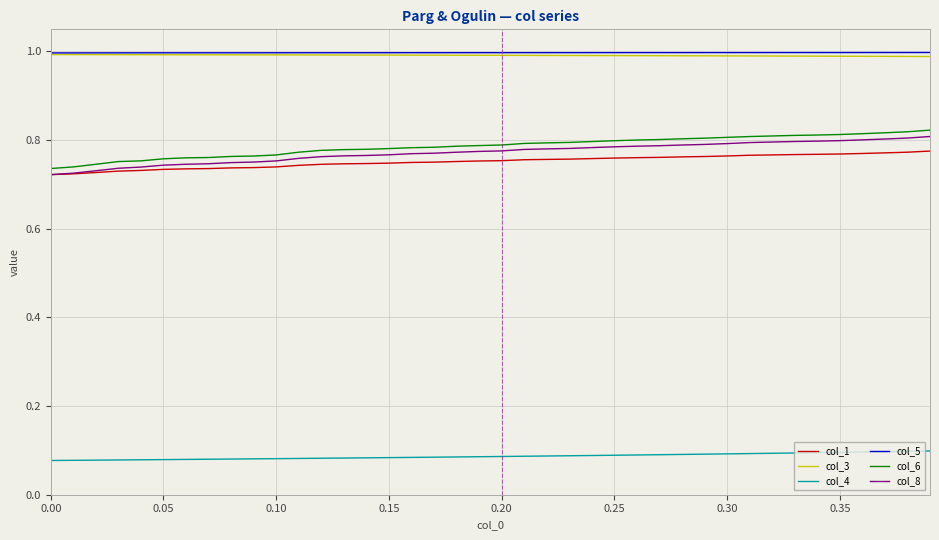

True or false: col_8 and col_3 intersect in this chart.

False